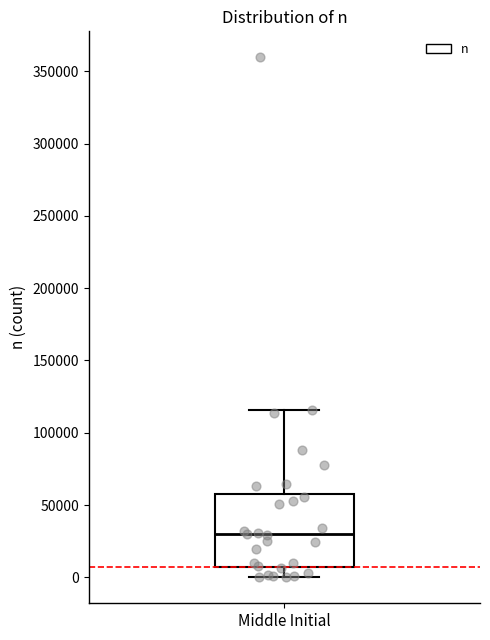

Read this box plot against the y-axis: the position of the median line, the range covered by the box, and the ends of both whiskers. The values are not printed on the chart, so give them approximately, as read against the axis.

median 30000, box 5000 to 55000, whiskers 0 to 115000